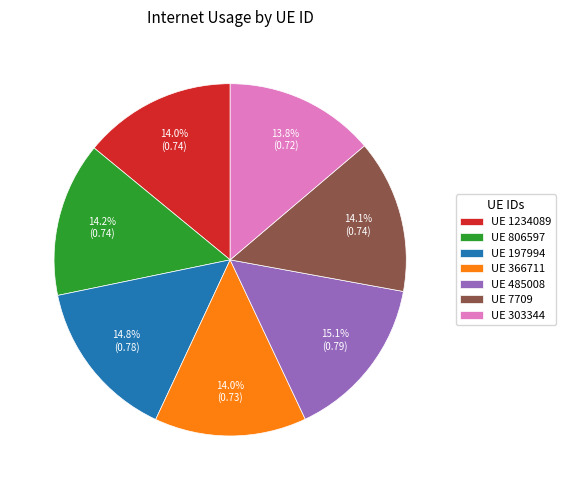

Does any single category account for the majority?

No